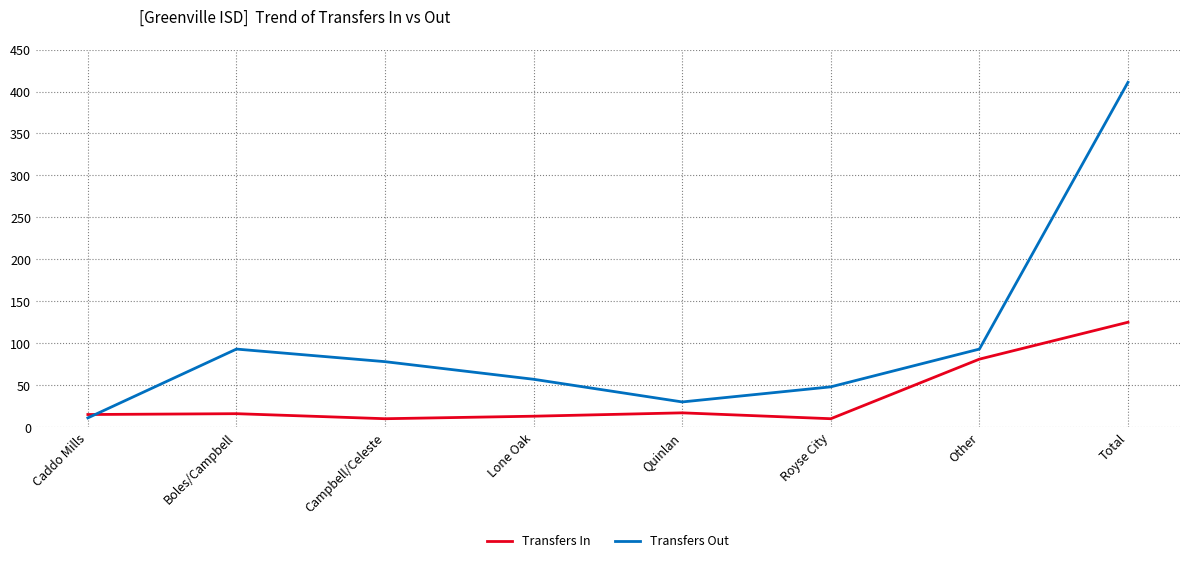

At which category is the sum across all series the highest?

Total